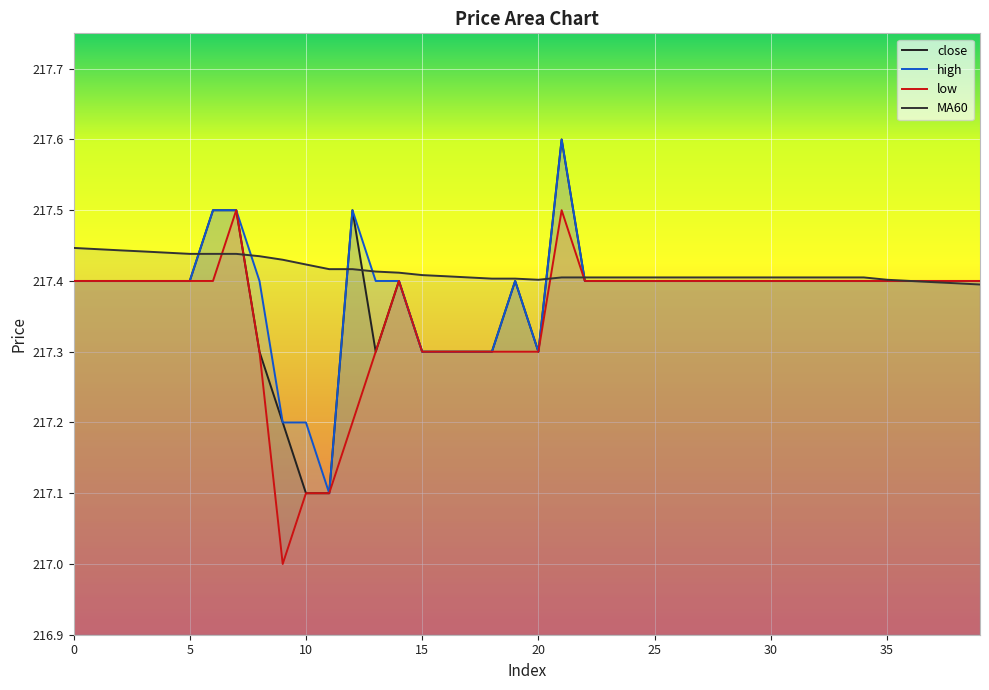

Which series changed the most between 0 and 39?

MA60